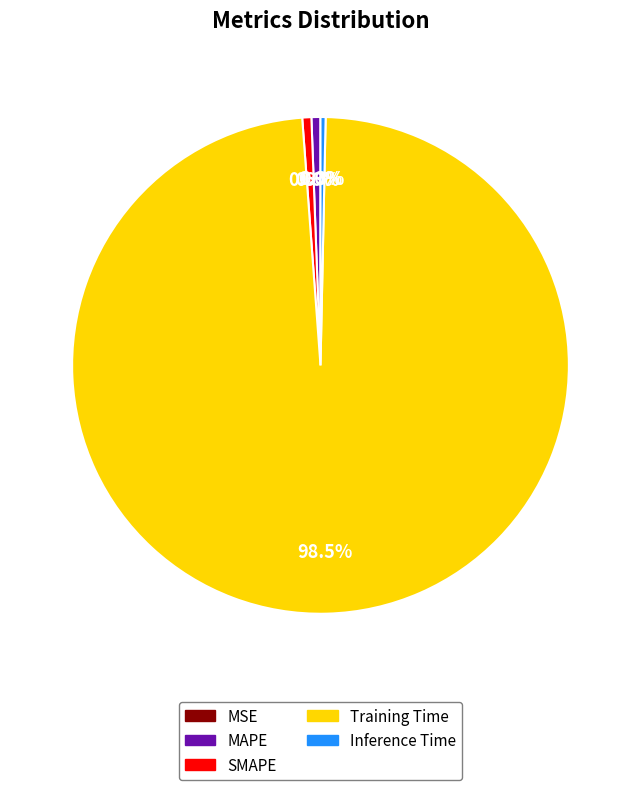

Which slice is the largest?

Training Time